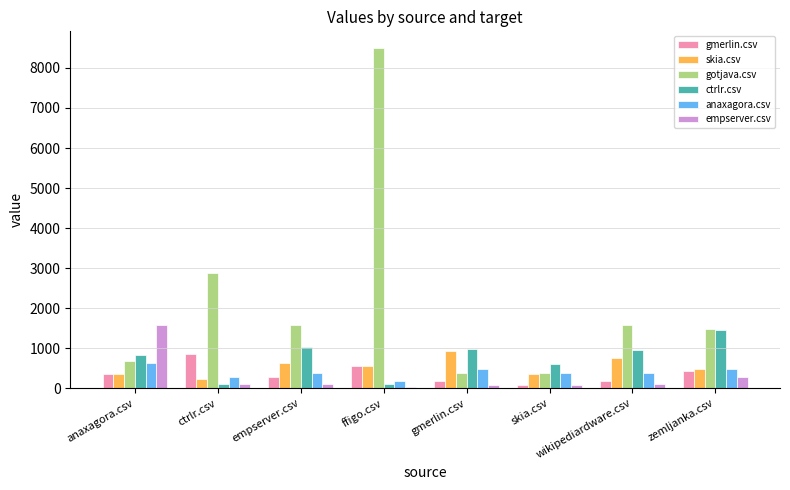

How many data points in gmerlin.csv are less than 348?

4